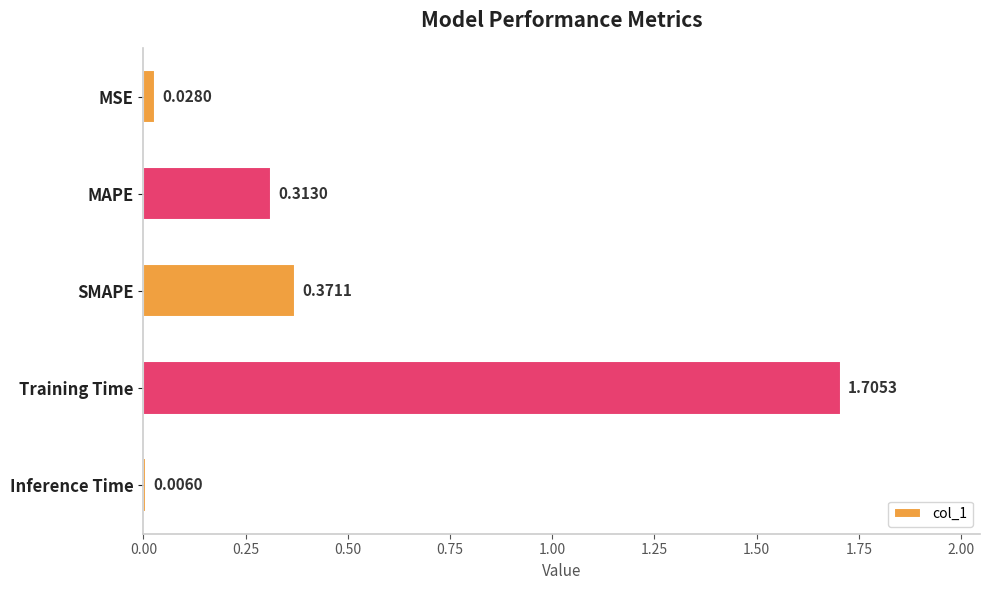

Where is the data nearest to the value 0?

Inference Time